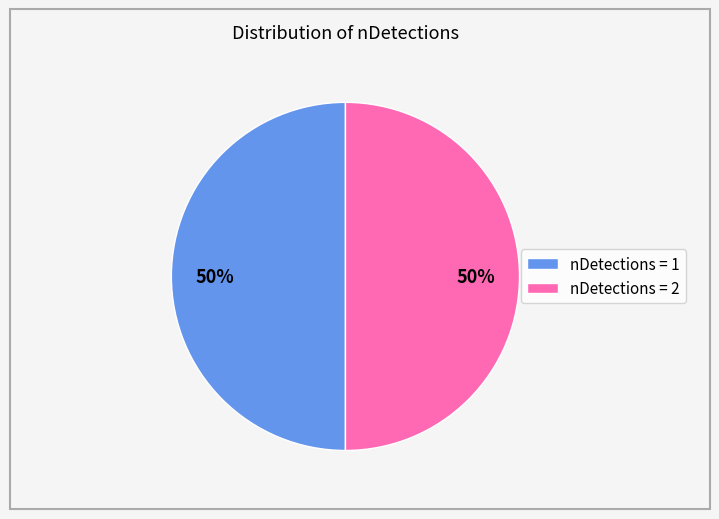

To the nearest percent, what percentage of the pie is nDetections = 2?

50%